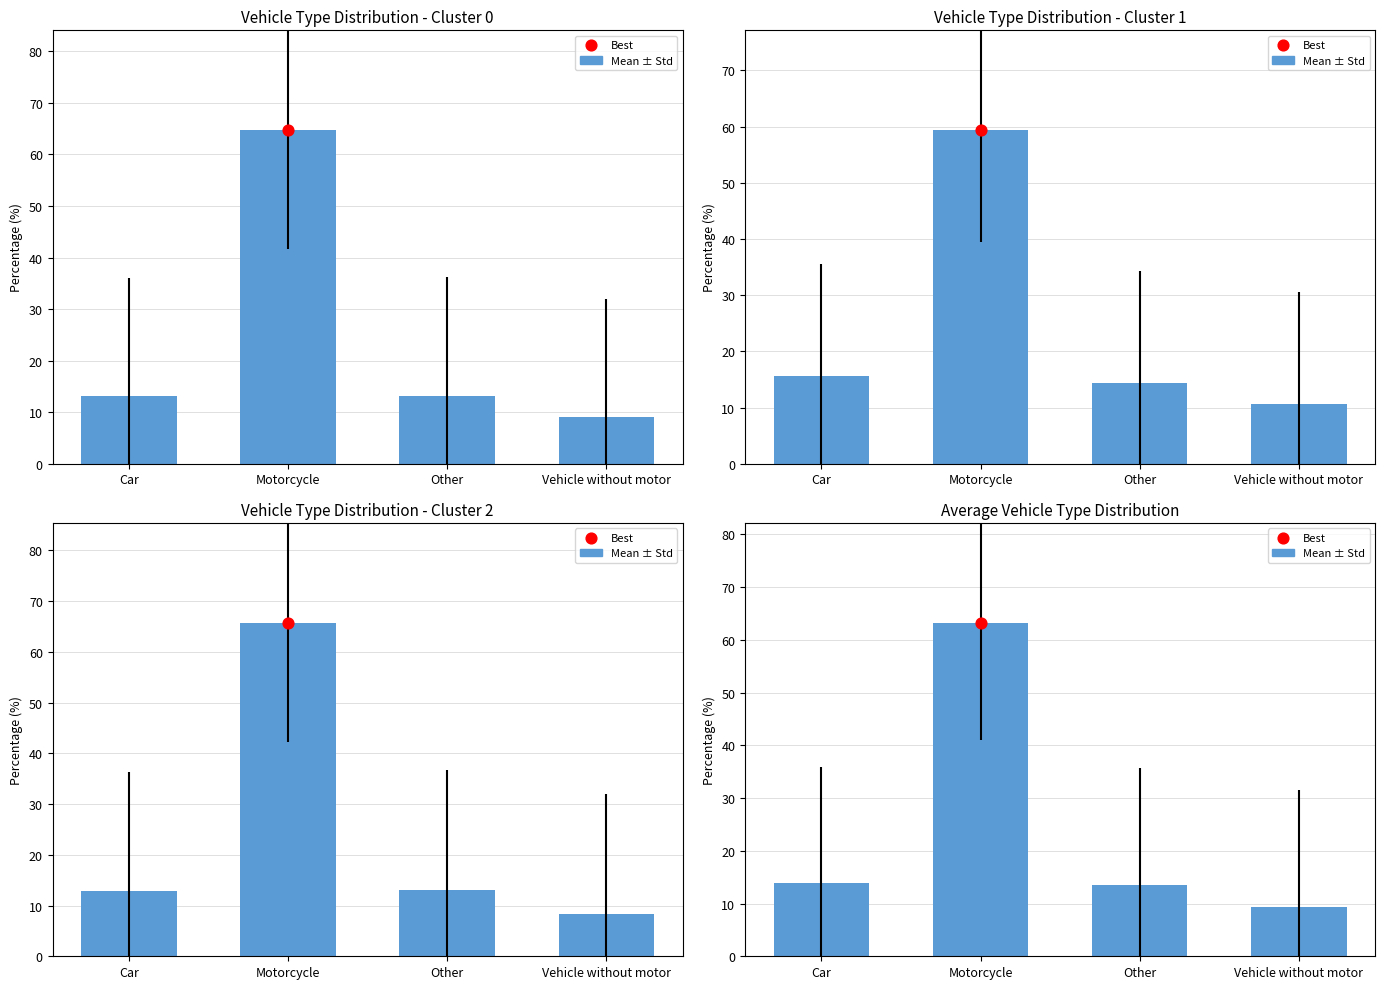

Approximately how many times larger is the value at Car compared to Vehicle without motor?

1.5